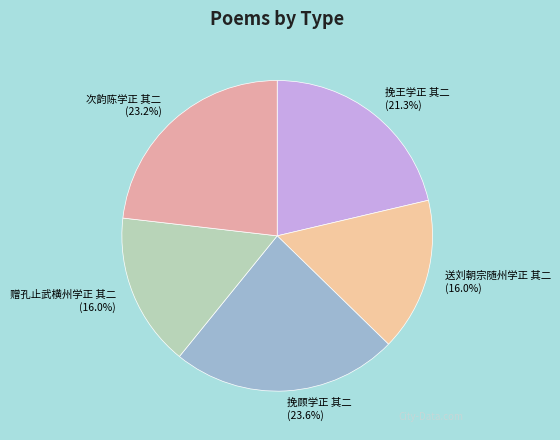

What is the ratio of the value at 挽王学正 其二 to the value at 挽顾学正 其二?

0.9